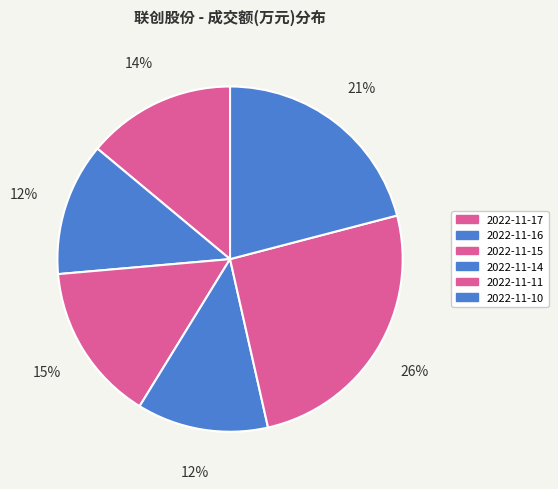

True or false: 2022-11-14 accounts for 12% of the total.

True